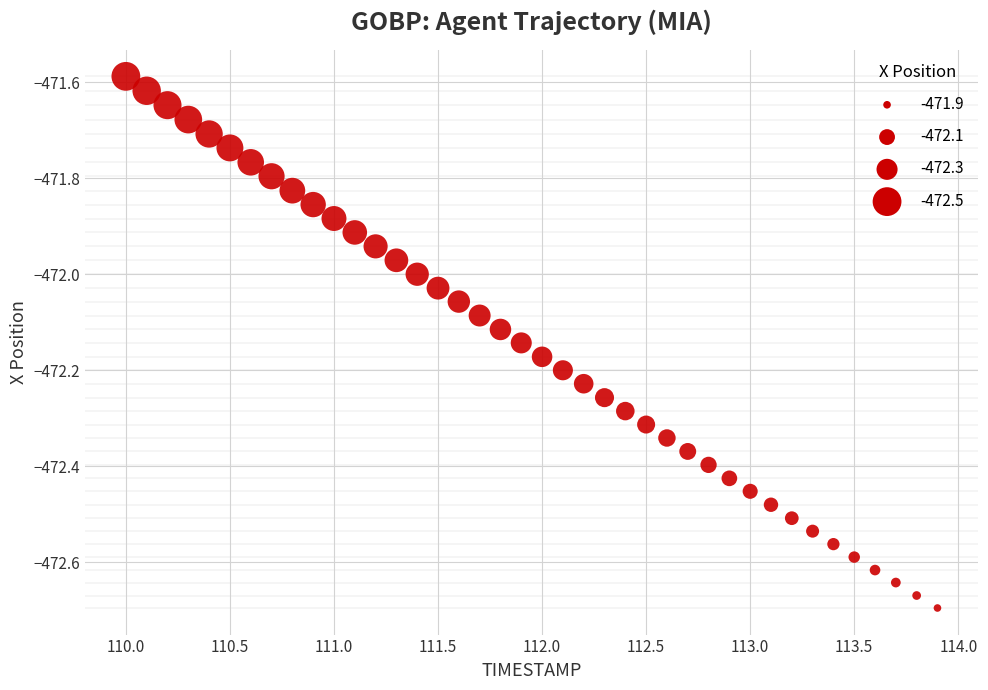

What is the range of X values (max minus min)?

3.9